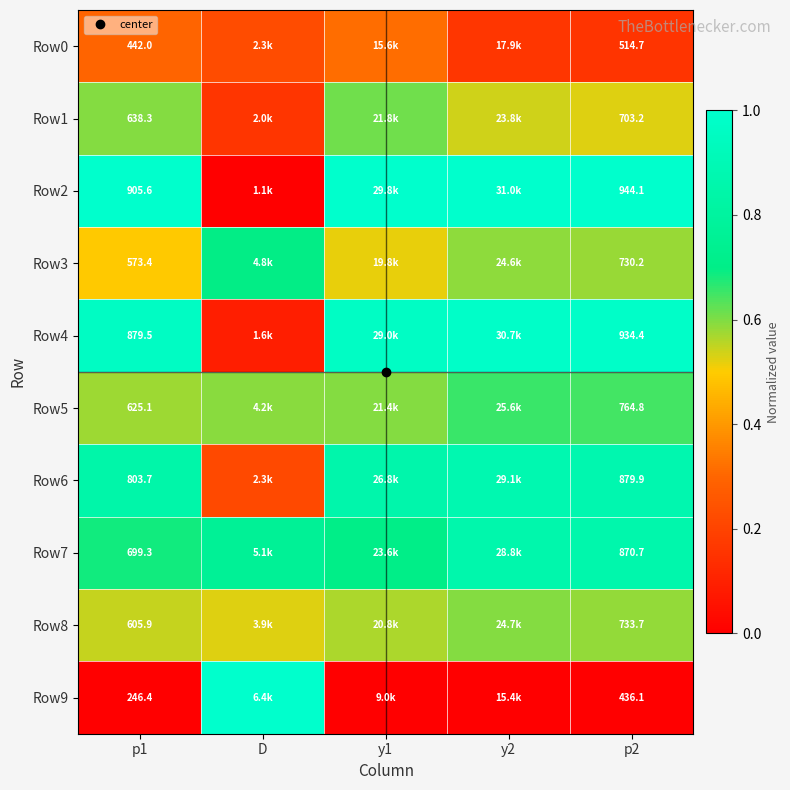

The value of Row7 at D is 1.1. True or false?

False